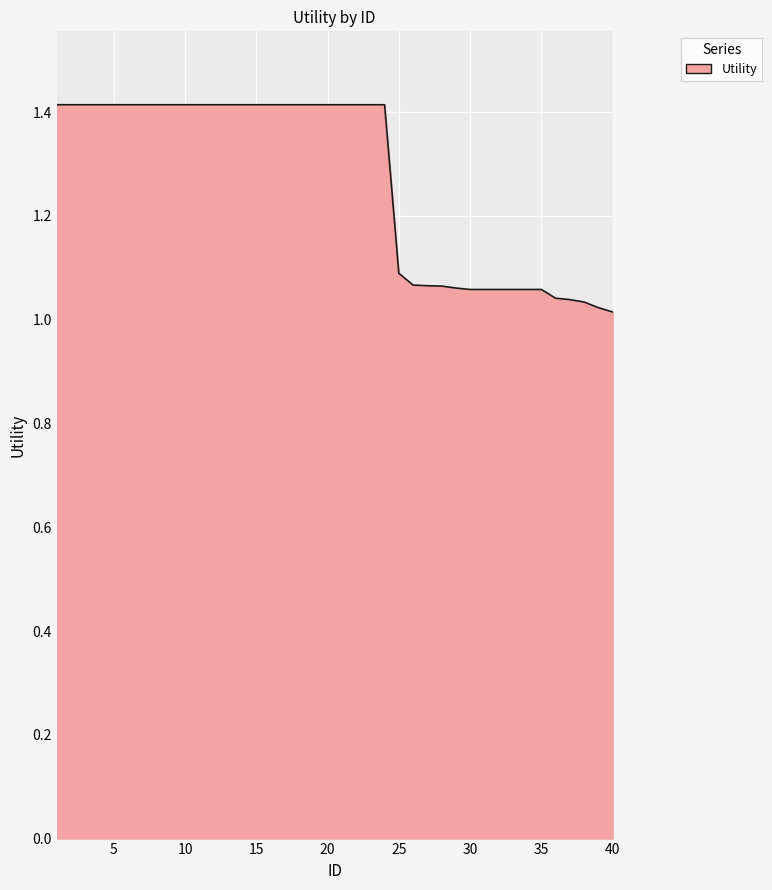

Does the chart have visible grid lines?

Yes